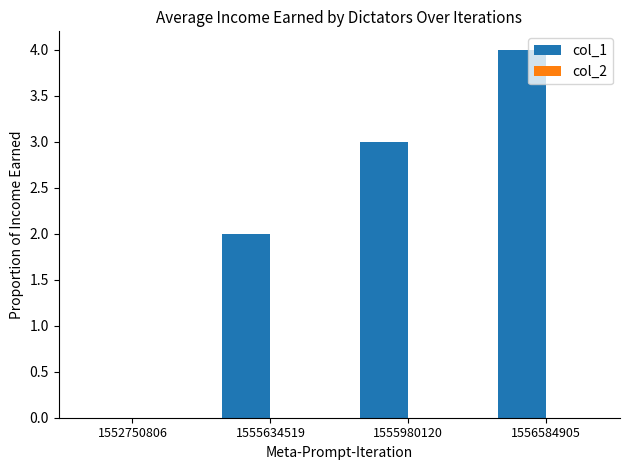

Between 1552750806 and 1555634519, which is larger?

1555634519